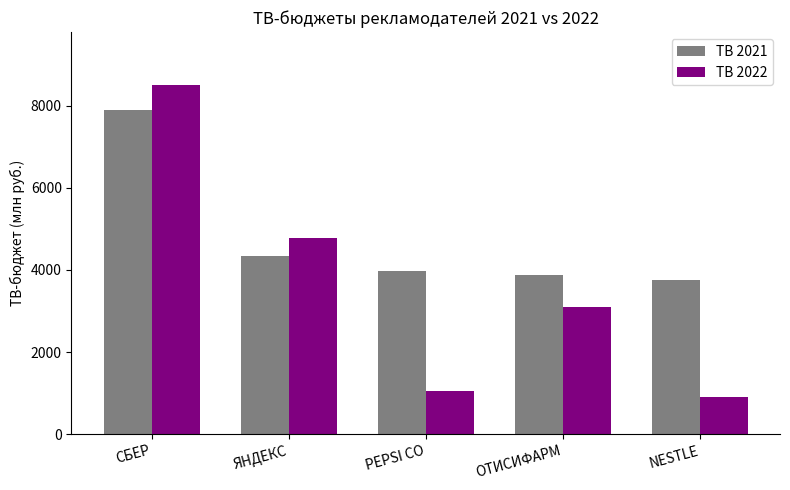

Is the value of ТВ 2022 at ЯНДЕКС greater than the value of ТВ 2021 at NESTLE?

Yes